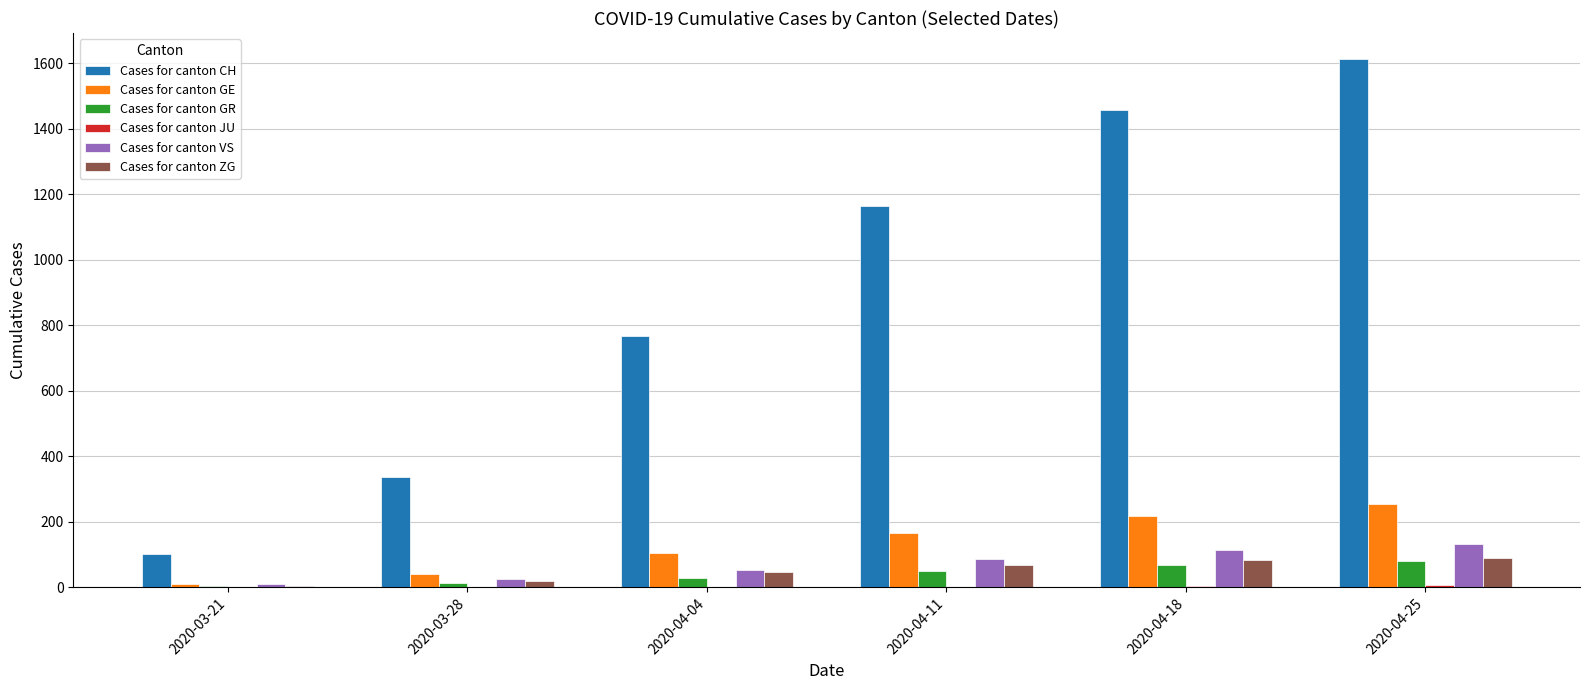

What is the total value across all series at 2020-04-04?

1004